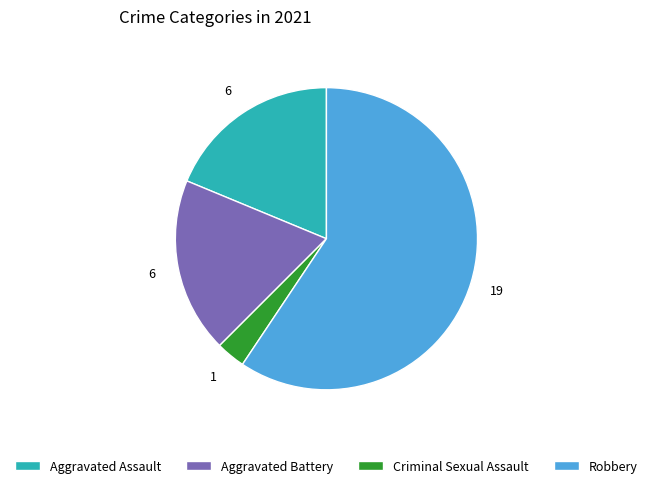

What is the ratio of the value at Robbery to the value at Criminal Sexual Assault?

19.0